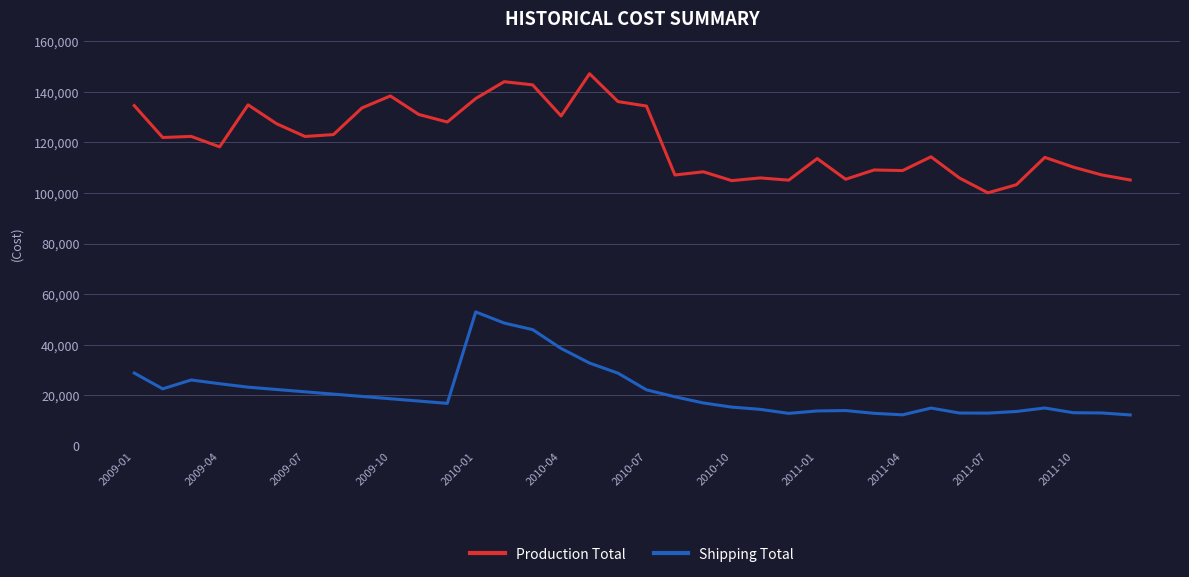

Rank the series by their average value, from lowest to highest.

Shipping Total, Production Total